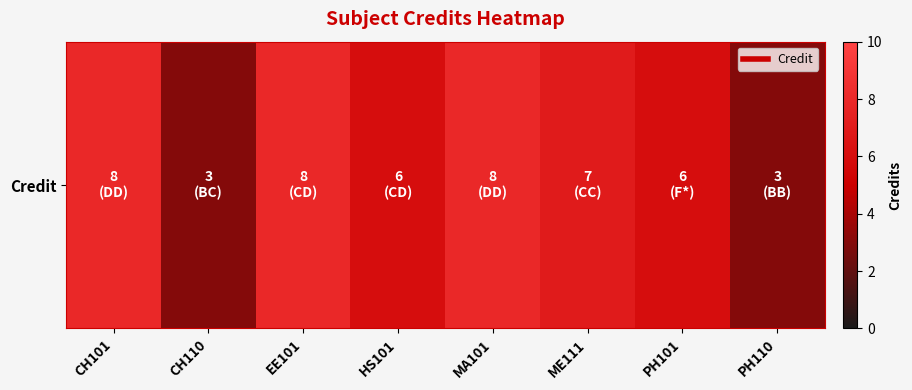

Which label corresponds to the smallest value in the chart?

CH110